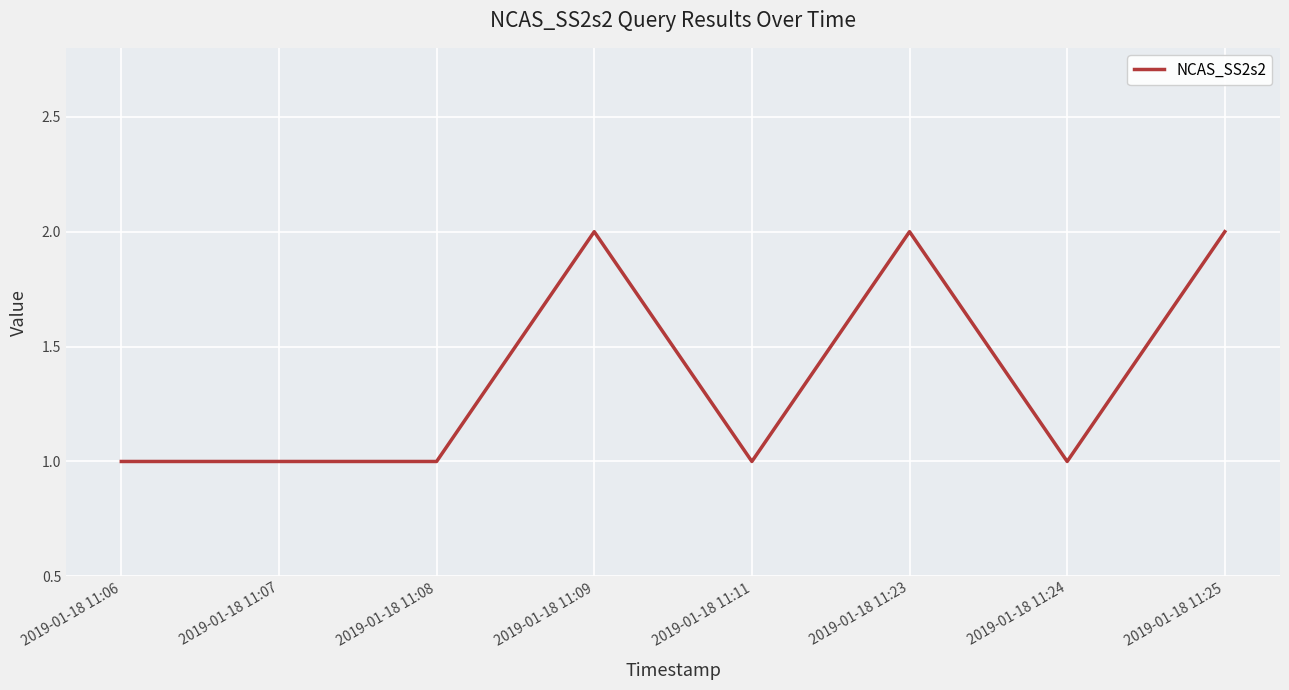

Between 2019-01-18 11:23 and 2019-01-18 11:11, which is larger?

2019-01-18 11:23